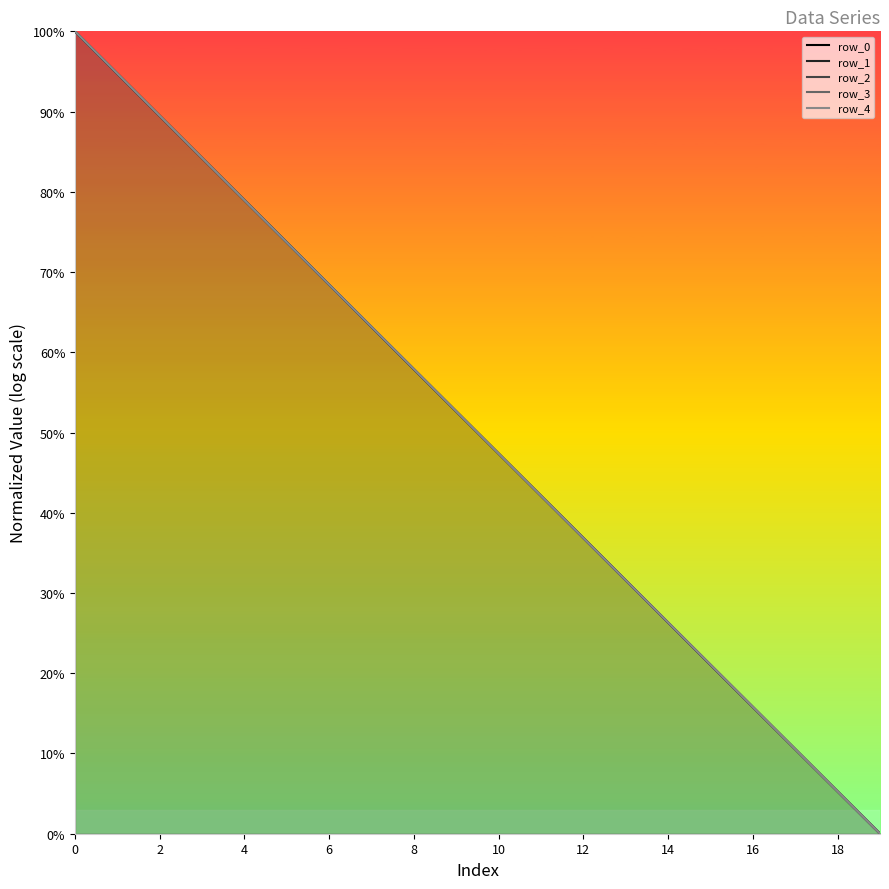

True or false: row_3 has more than 2 interior local peaks.

False